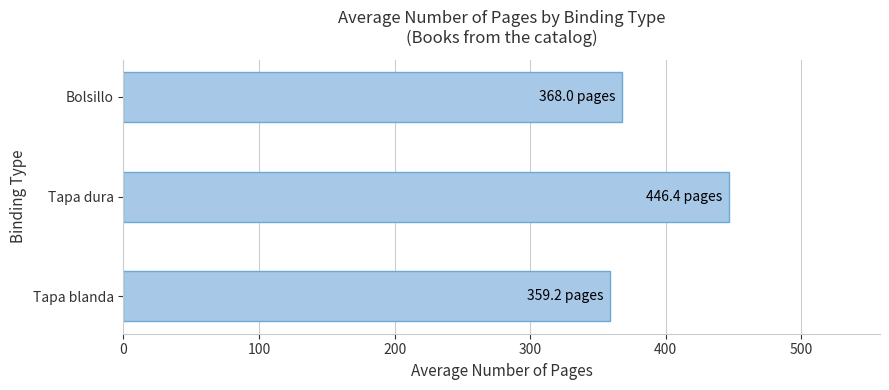

What is the ratio of the value at Tapa dura to the value at Tapa blanda?

1.2